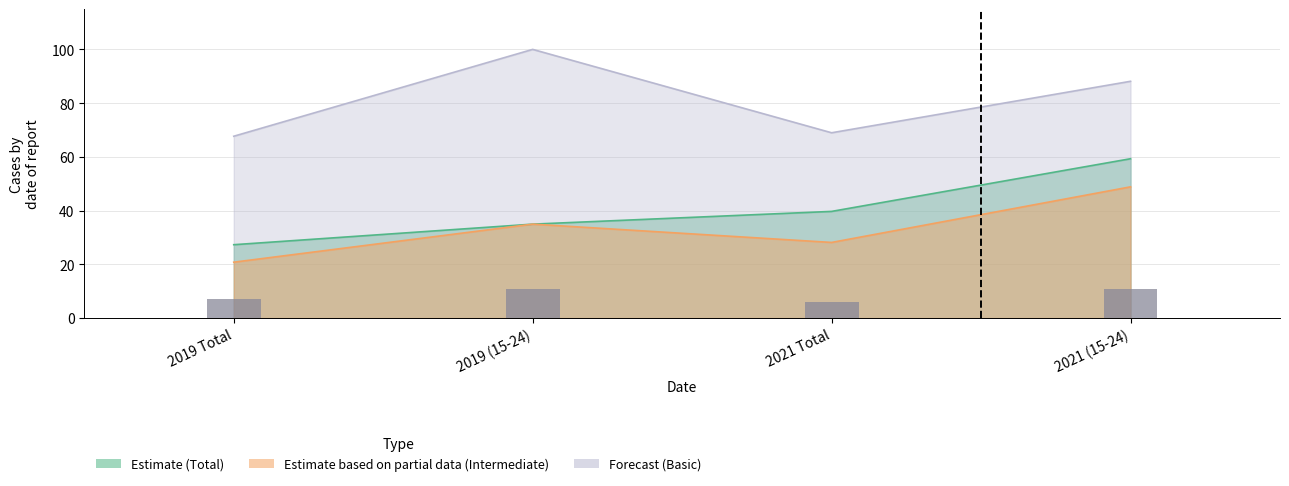

What position from the left is 2021 (15-24)?

4